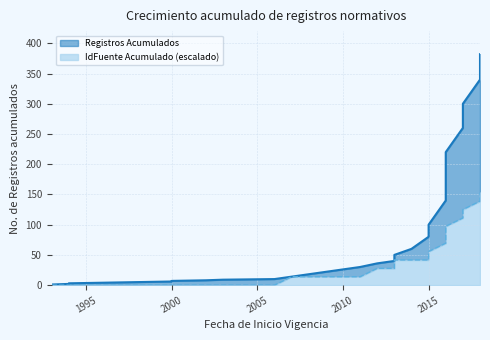

True or false: Registros Acumulados and IdFuente Acumulado cross at least once.

False